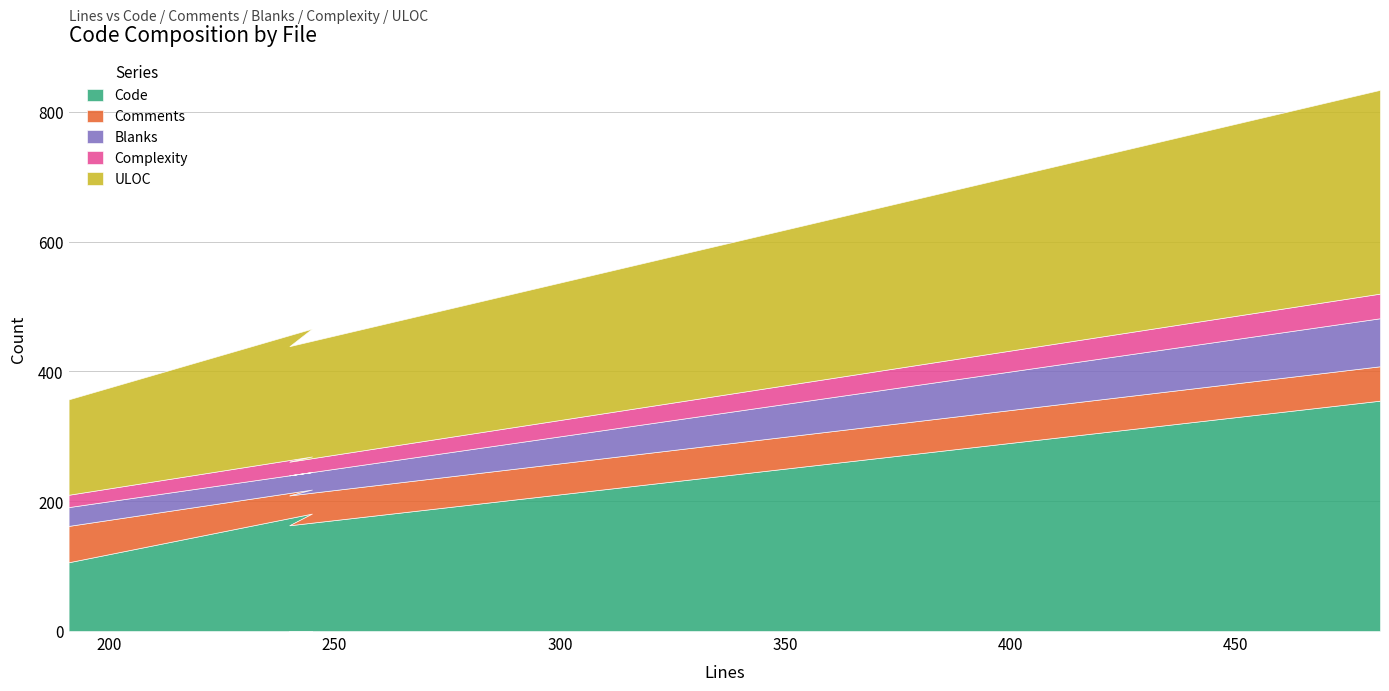

What is the minimum value for Code?

106